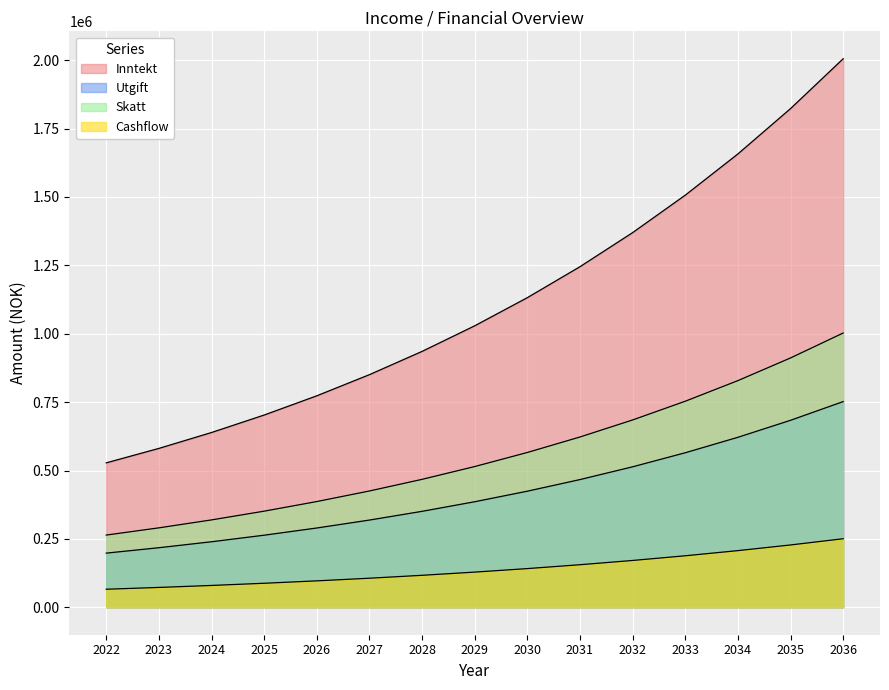

Reading left to right, extract all data points from this chart.

Inntekt: 528000.0	580800.0	638880.0	702768.0	773044.8	850349.3	935384.2	1028922.6	1131814.9	1244996.4	1369495.9	1506445.5	1657090.1	1822799.1	2005079.0
Utgift: 198000.0	217800.0	239580.0	263538.0	289891.8	318881.0	350769.1	385846.0	424430.6	466873.6	513561.0	564917.1	621408.8	683549.7	751904.7
Skatt: 264000.0	290400.0	319440.0	351384.0	386522.4	425174.6	467692.1	514461.3	565907.4	622498.2	684748.0	753222.8	828545.1	911399.6	1002539.6
Cashflow: 66000.0	72600.0	79860.0	87846.0	96630.6	106293.7	116923.0	128615.3	141476.9	155624.5	171187.0	188305.7	207136.3	227849.9	250634.9